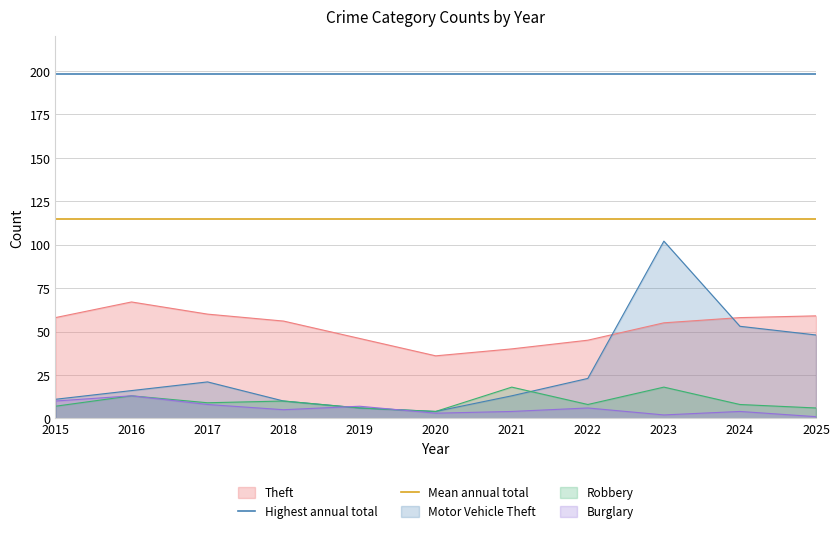

The value of Mean annual total at 2015 is 114.9. True or false?

True